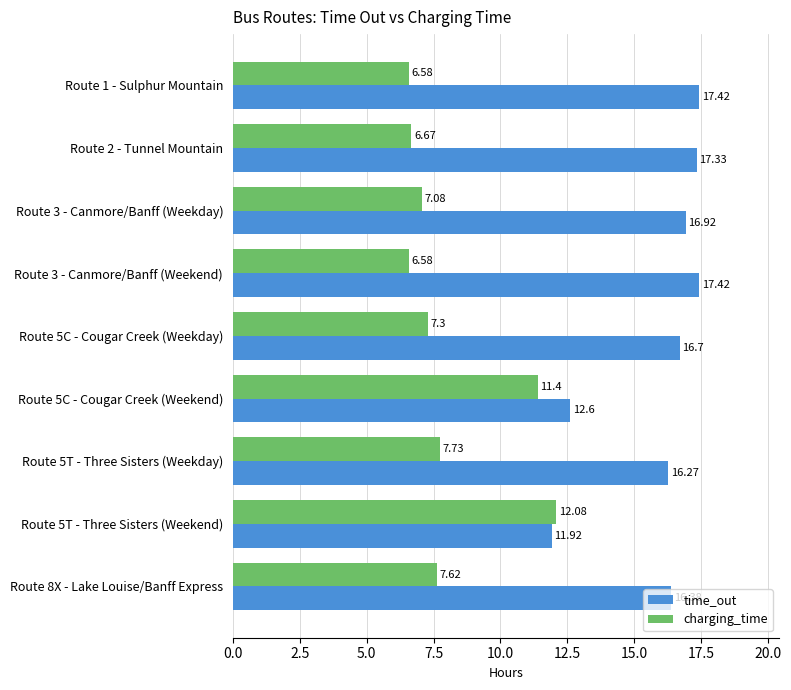

Is the value of time_out at Route 5C - Cougar Creek (Weekend) greater than the value of charging_time at Route 5C - Cougar Creek (Weekend)?

Yes